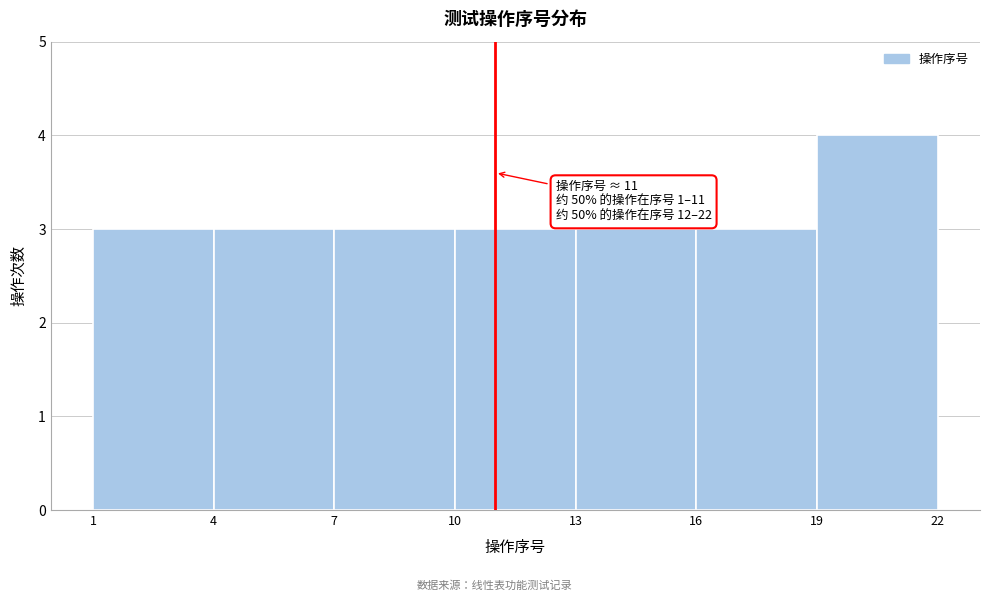

Which range on the x-axis has the tallest bar?

19 to 22